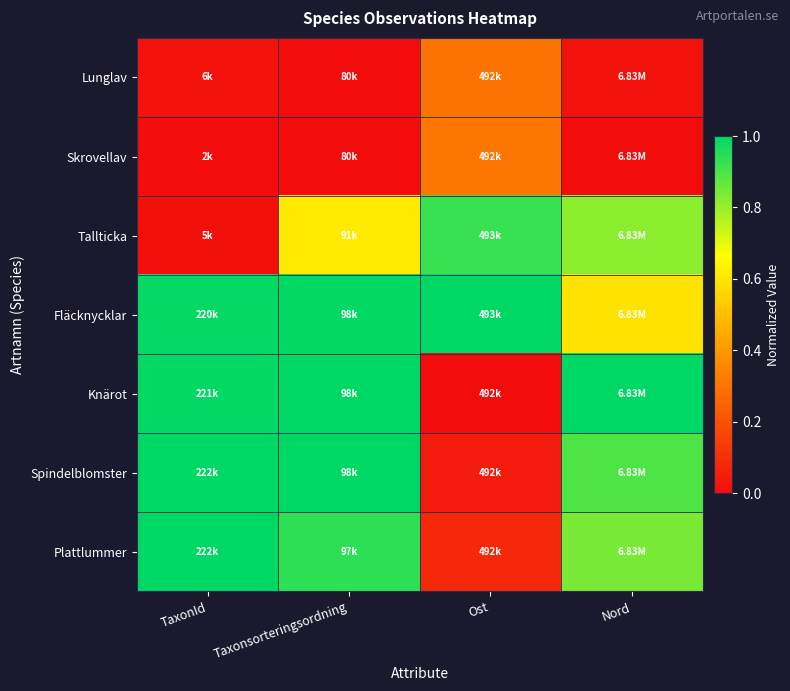

Reading right to left, what are all the values shown in this chart?

Lunglav: Nord=0.0	Ost=0.3	Taxonsorteringsordning=0.0	TaxonId=0.0
Skrovellav: Nord=0.0	Ost=0.3	Taxonsorteringsordning=0.0	TaxonId=0.0
Tallticka: Nord=0.8	Ost=0.9	Taxonsorteringsordning=0.6	TaxonId=0.0
Fläcknycklar: Nord=0.6	Ost=1.0	Taxonsorteringsordning=1.0	TaxonId=1.0
Knärot: Nord=1.0	Ost=0.0	Taxonsorteringsordning=1.0	TaxonId=1.0
Spindelblomster: Nord=0.9	Ost=0.0	Taxonsorteringsordning=1.0	TaxonId=1.0
Plattlummer: Nord=0.8	Ost=0.1	Taxonsorteringsordning=0.9	TaxonId=1.0